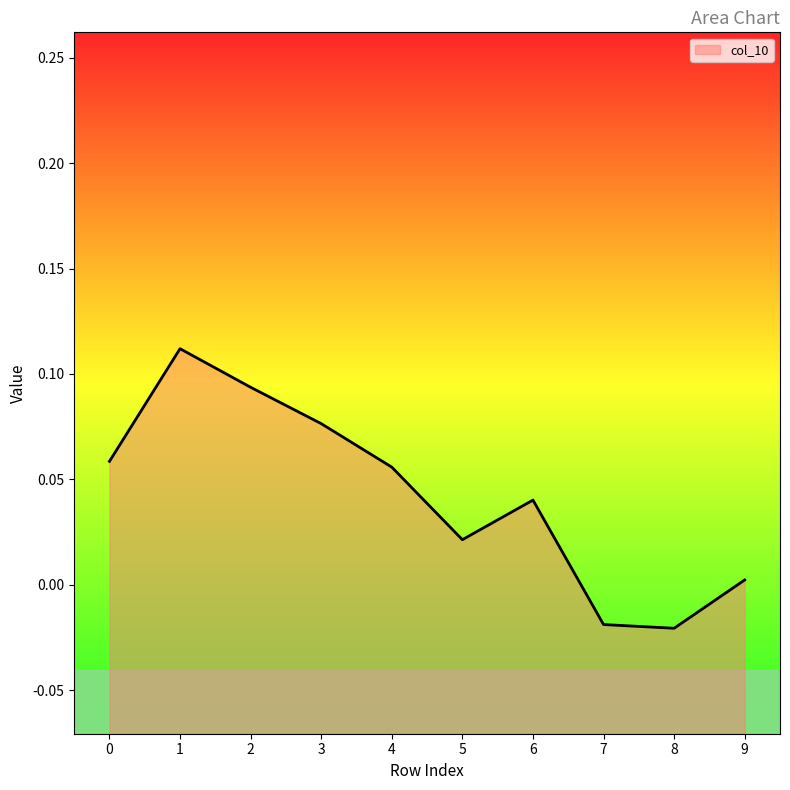

Where is the first local minimum?

5